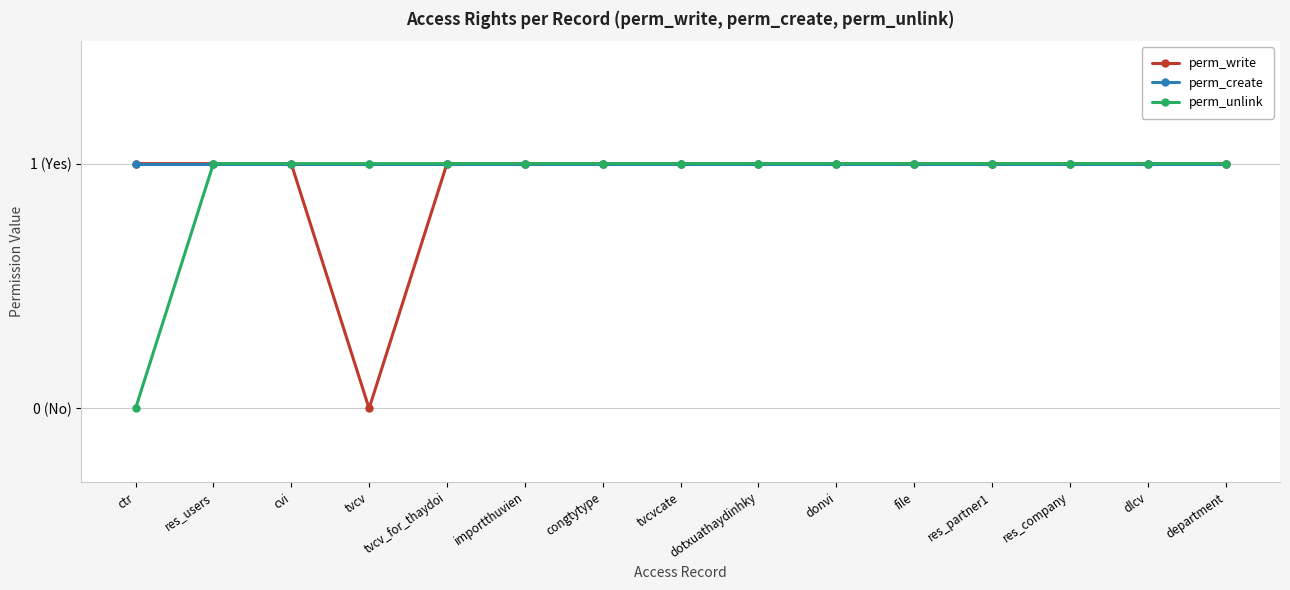

What is the difference between the second highest and minimum values in the perm_write series?

1